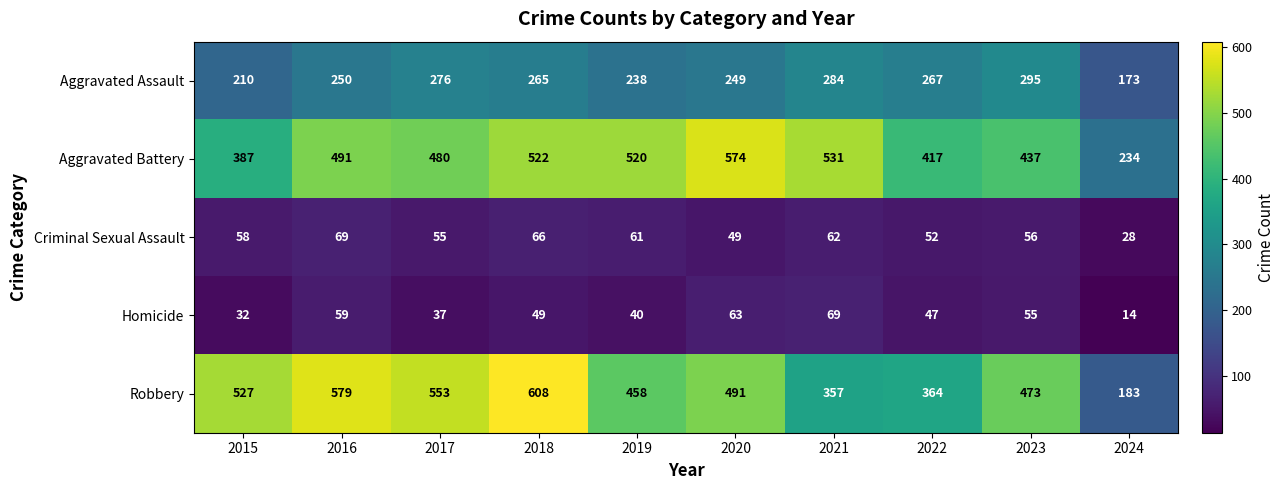

What is the sum of the Aggravated Battery values at 2015 and 2022?

804